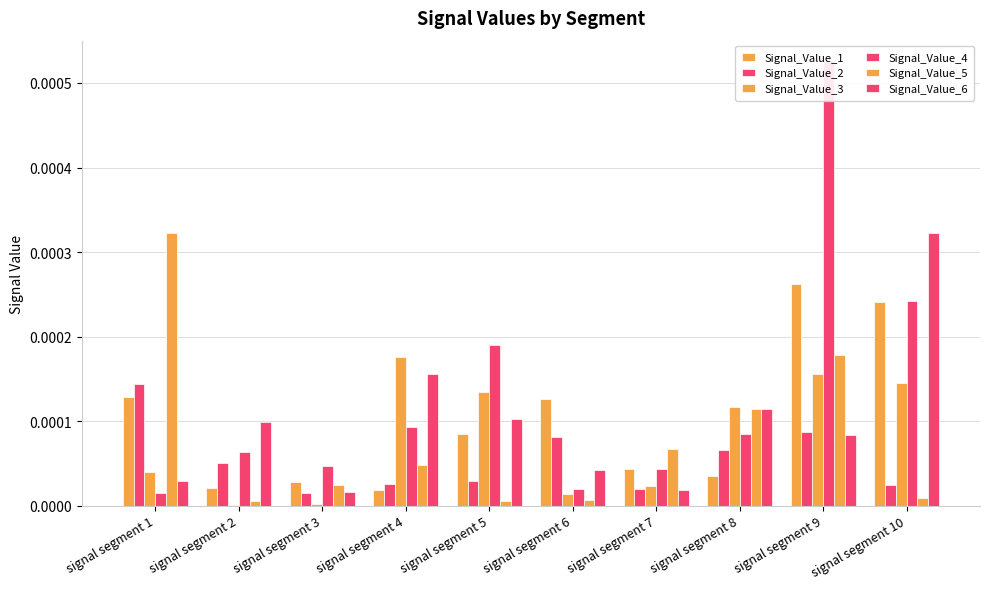

How many categories are shown in the chart?

10